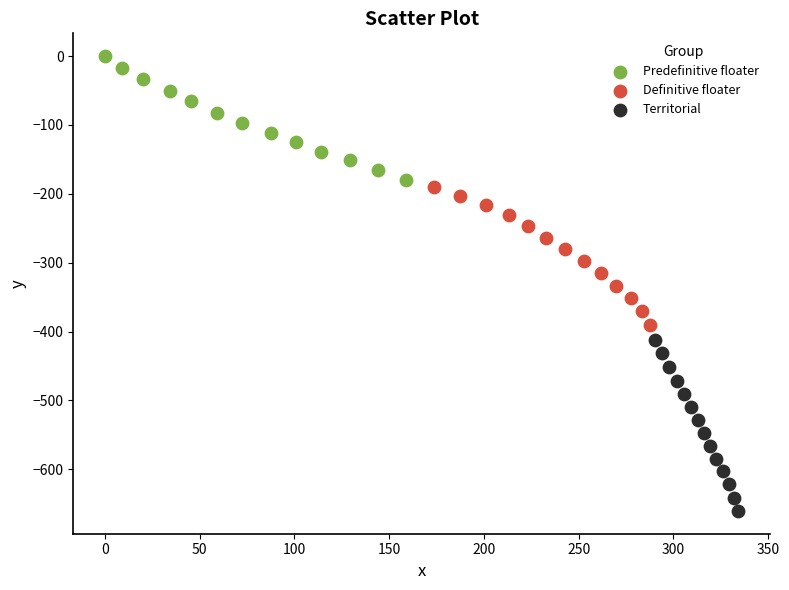

What are all the series names shown in the legend?

Predefinitive floater, Definitive floater, Territorial